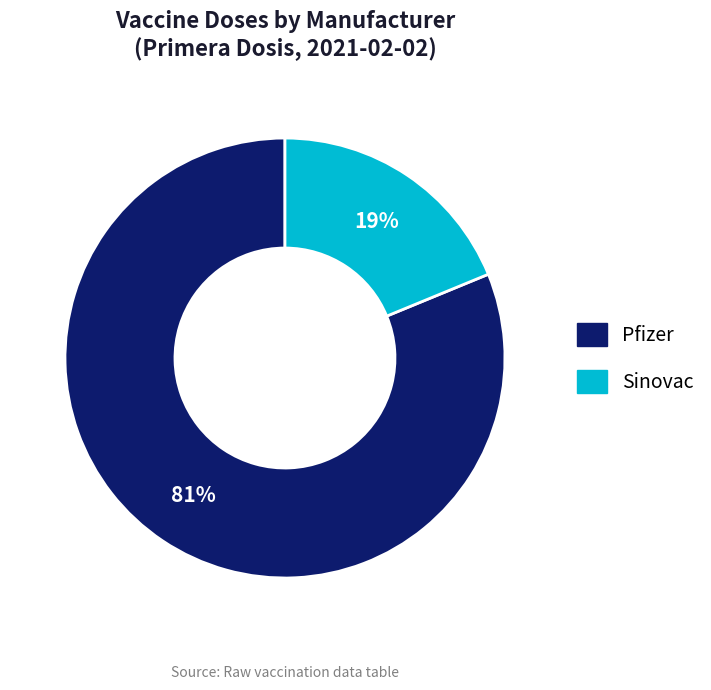

Rank the categories by value from lowest to highest.

Sinovac, Pfizer